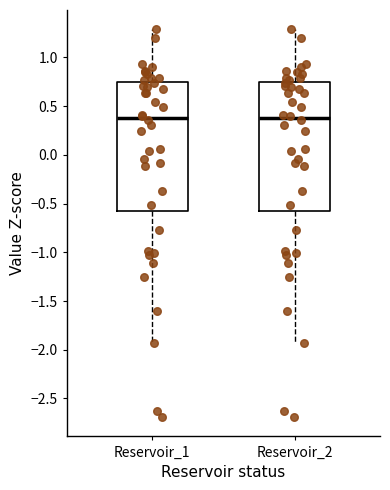

Reading left to right, transcribe this box plot: for each box, give where its median line is, the range the box spans, and where its two whiskers end, as read against the y-axis. The values are not printed on the chart, so give them approximately, as read against the axis.

Reservoir_1: median 0.40, box -0.60 to 0.75, whiskers -1.95 to 1.30
Reservoir_2: median 0.40, box -0.60 to 0.75, whiskers -1.95 to 1.30